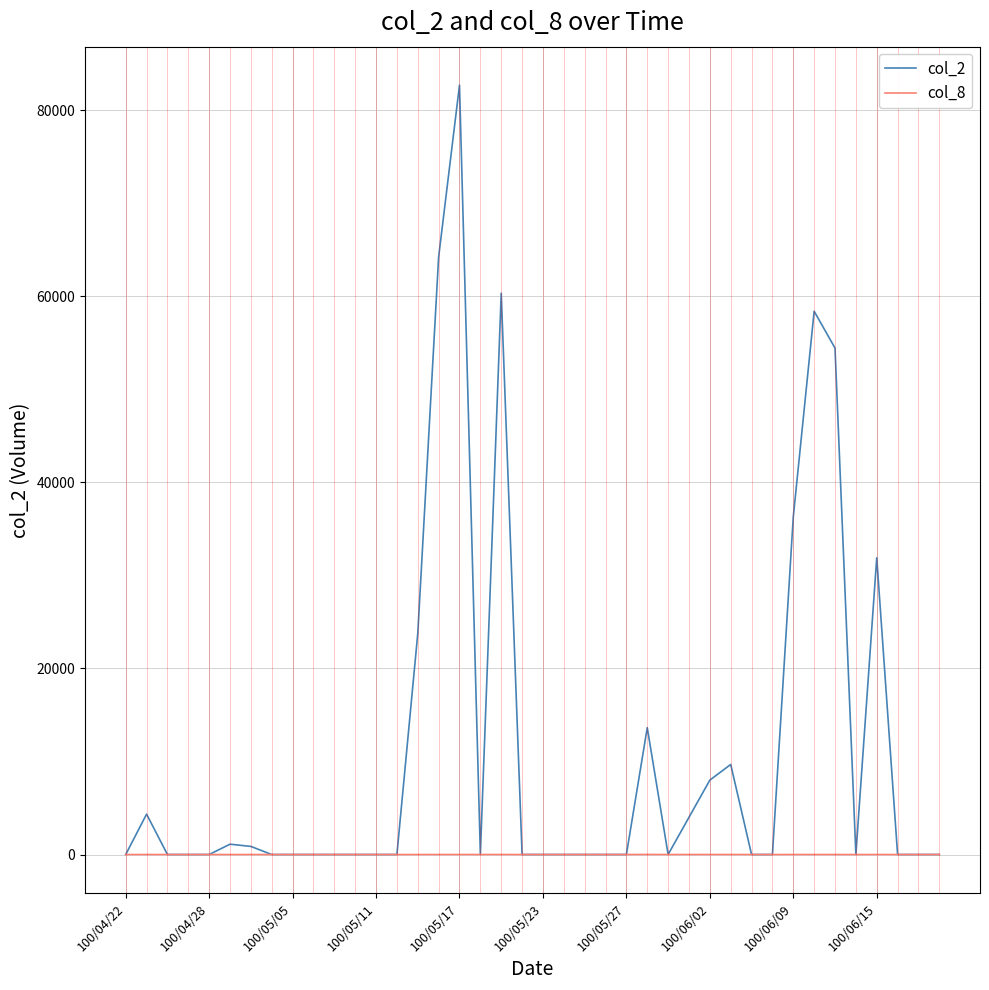

What is the greatest value displayed?

82720